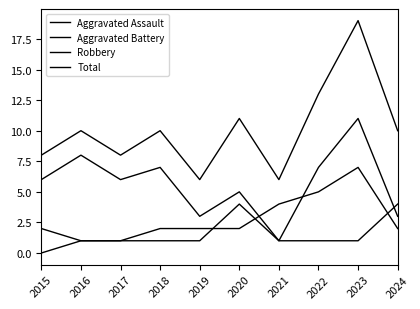

Between 2019 and 2024, which series saw the biggest shift?

Total